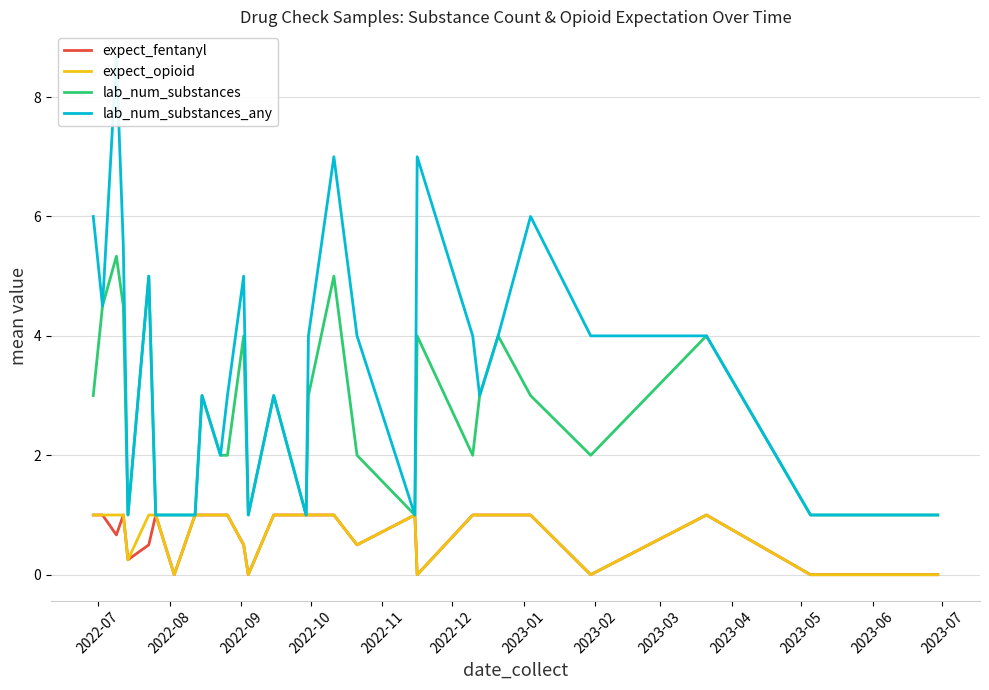

How many data points in lab_num_substances_any are less than 4?

14